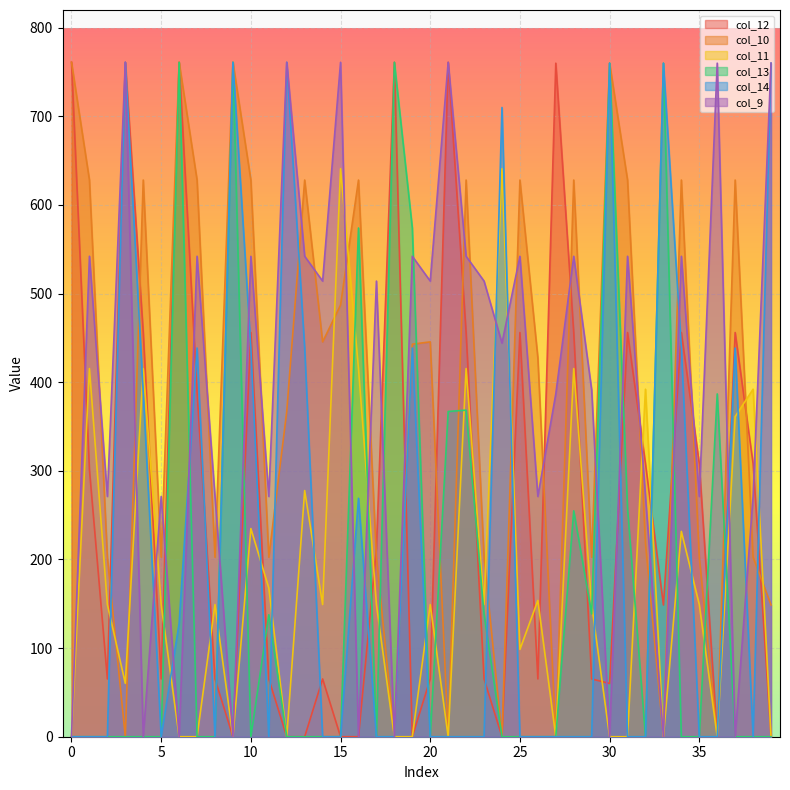

Is it true that col_12 equals 0.0 at 15?

True